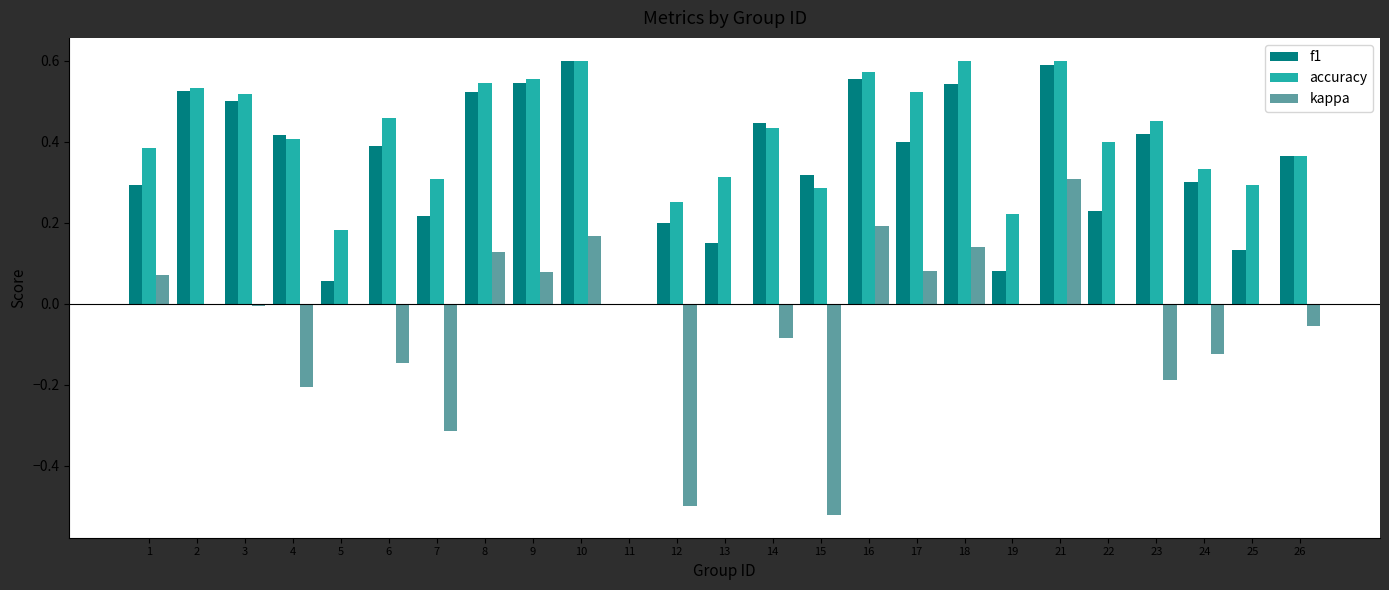

What is the total value across all series at 14?

0.8